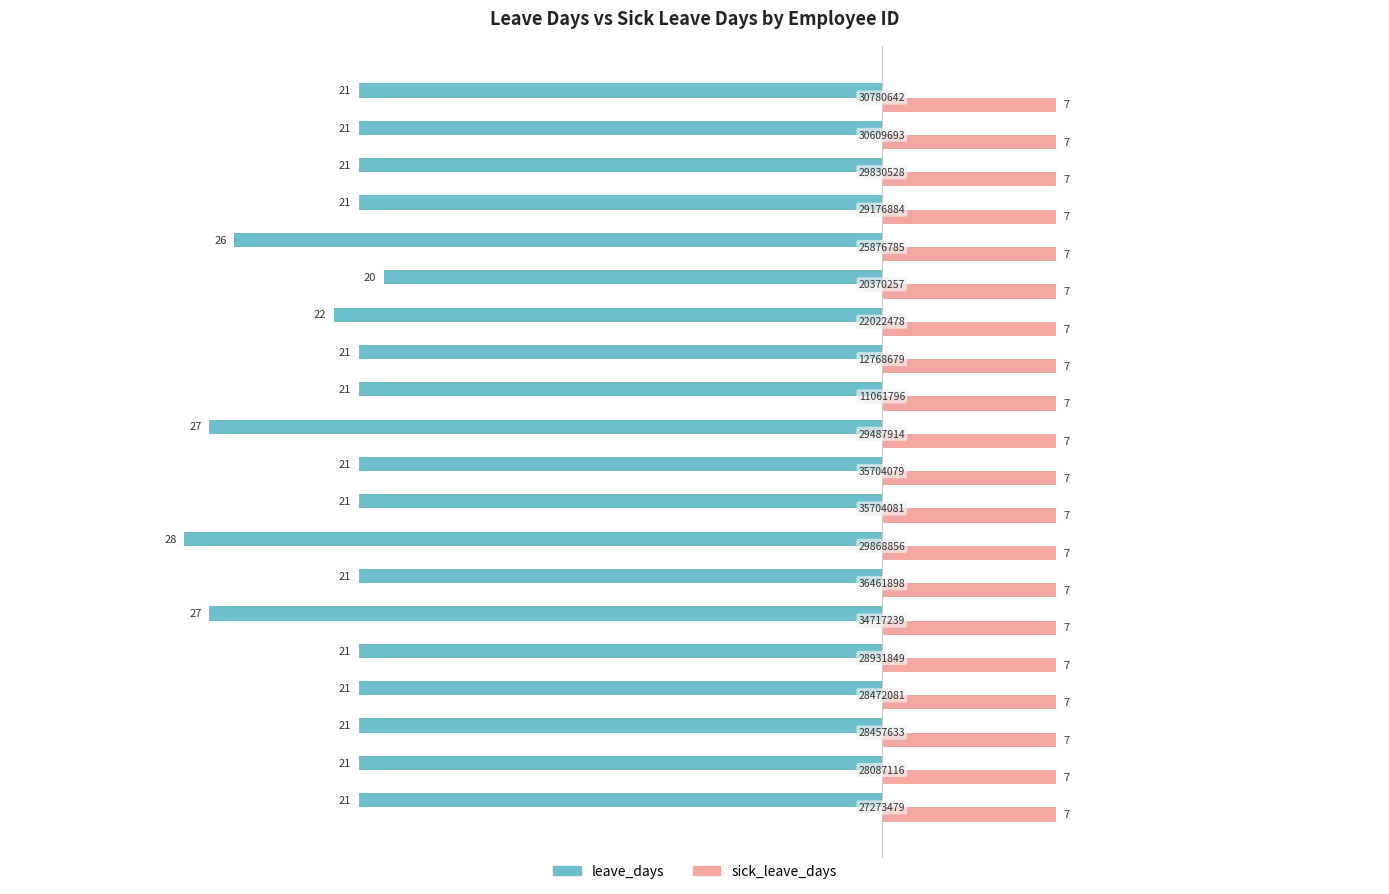

What are all the series names shown in the legend?

leave_days, sick_leave_days